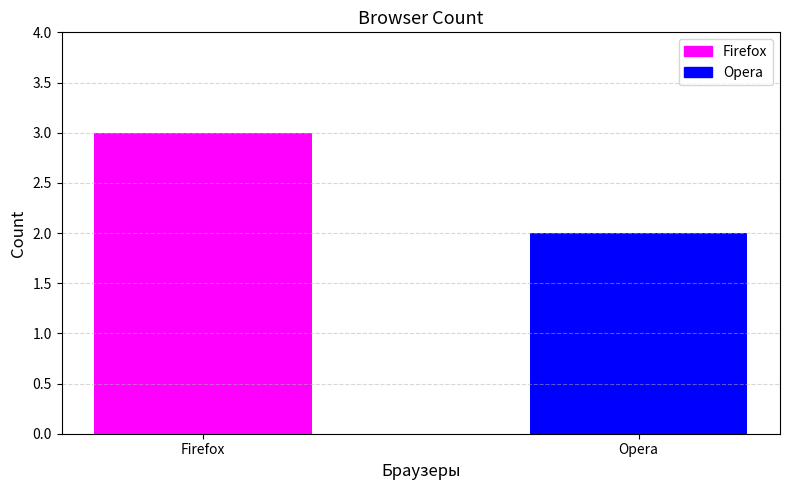

What value does the data have at Opera?

2